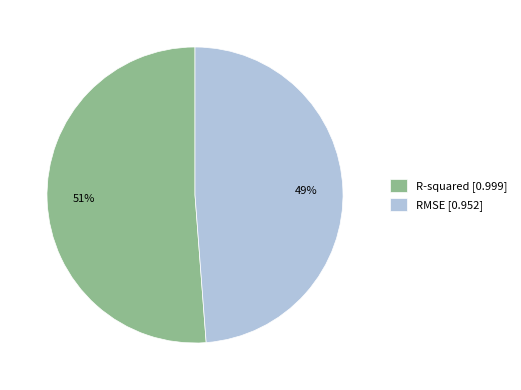

Do RMSE [0.952] and R-squared [0.999] together represent more than half of the pie?

Yes